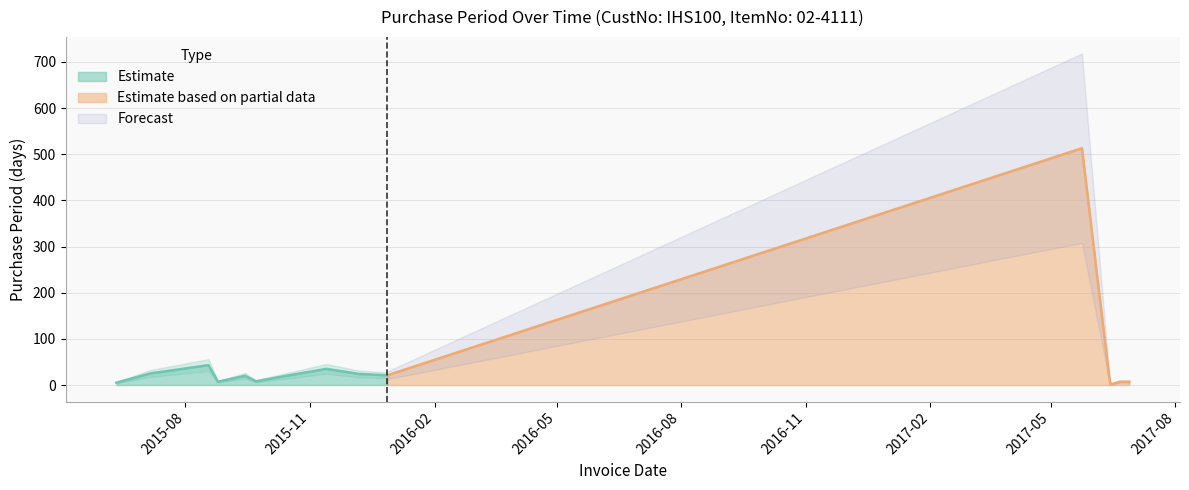

List the labels in order of value, smallest first.

2017-06-14, 2015-06-11, 2015-08-25, 2017-06-21, 2017-06-28, 2015-09-22, 2015-10-09, 2015-09-14, 2017-06-13, 2015-12-28, 2015-12-07, 2015-07-06, 2015-11-13, 2015-08-18, 2017-05-24